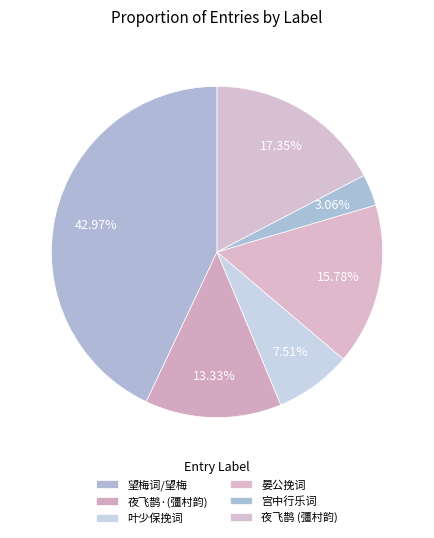

Count the number of slices in the pie.

6